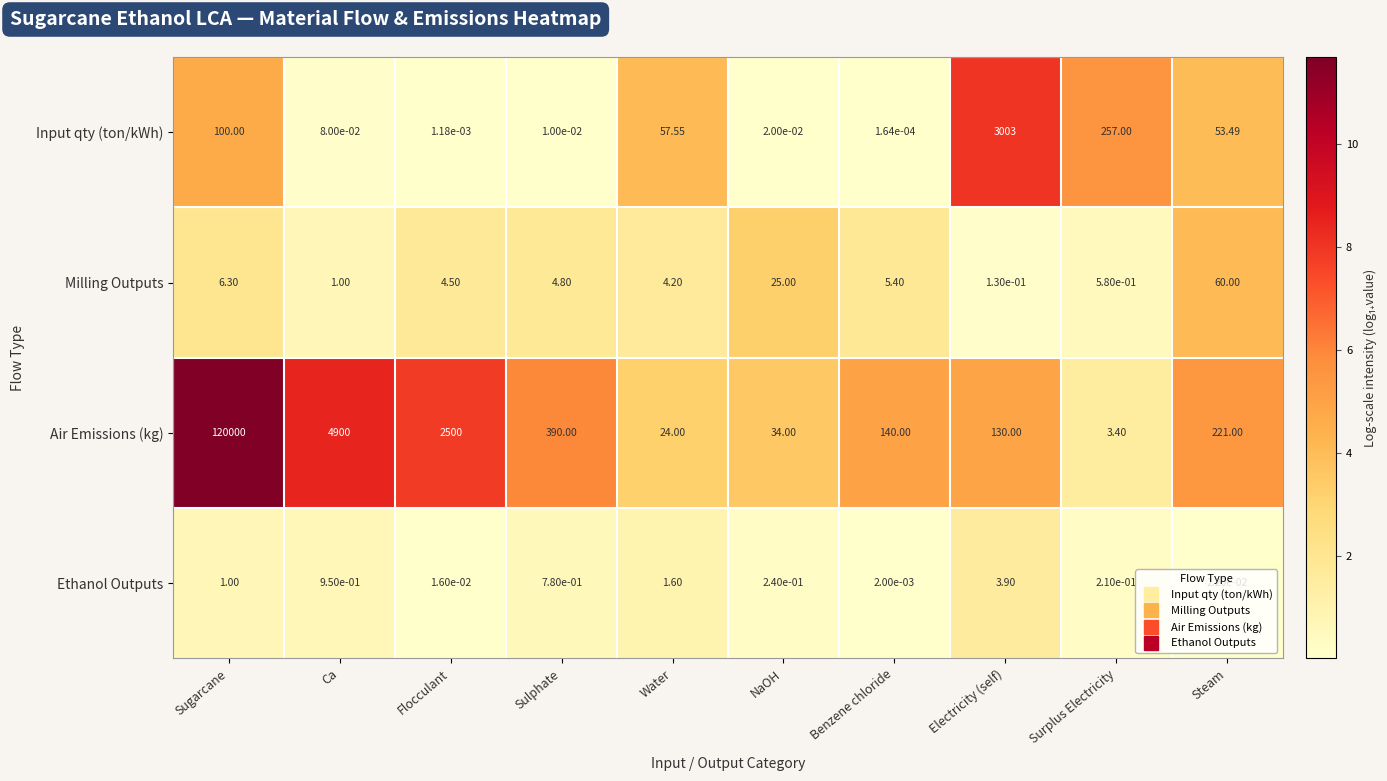

Which category has the highest value in the Milling Outputs series?

Steam